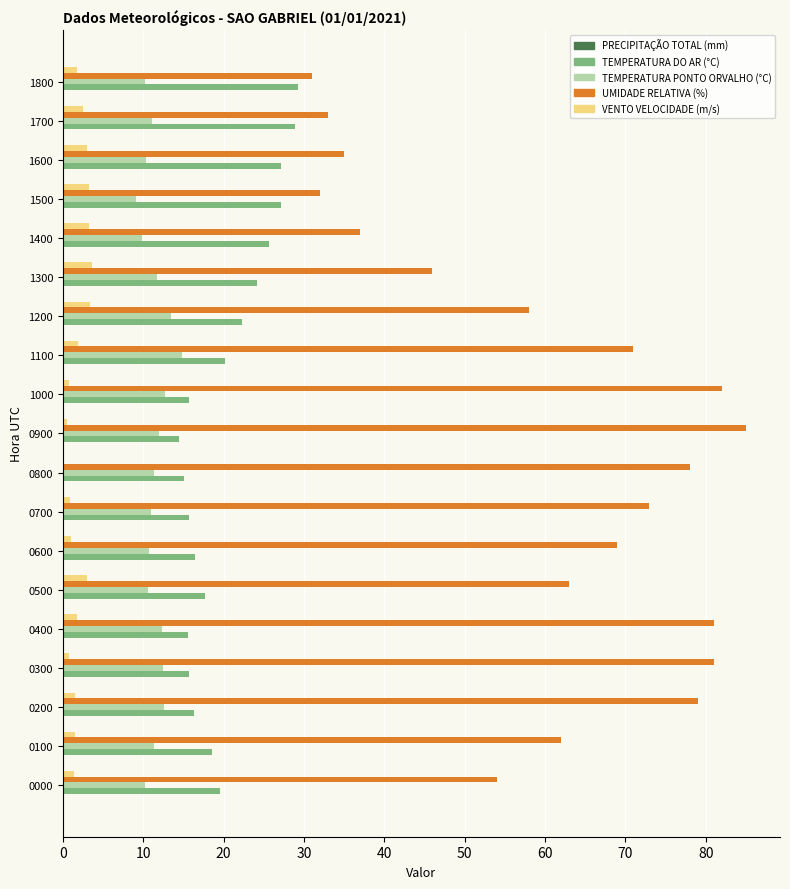

Which series has the largest total across all categories?

UMIDADE RELATIVA (%)